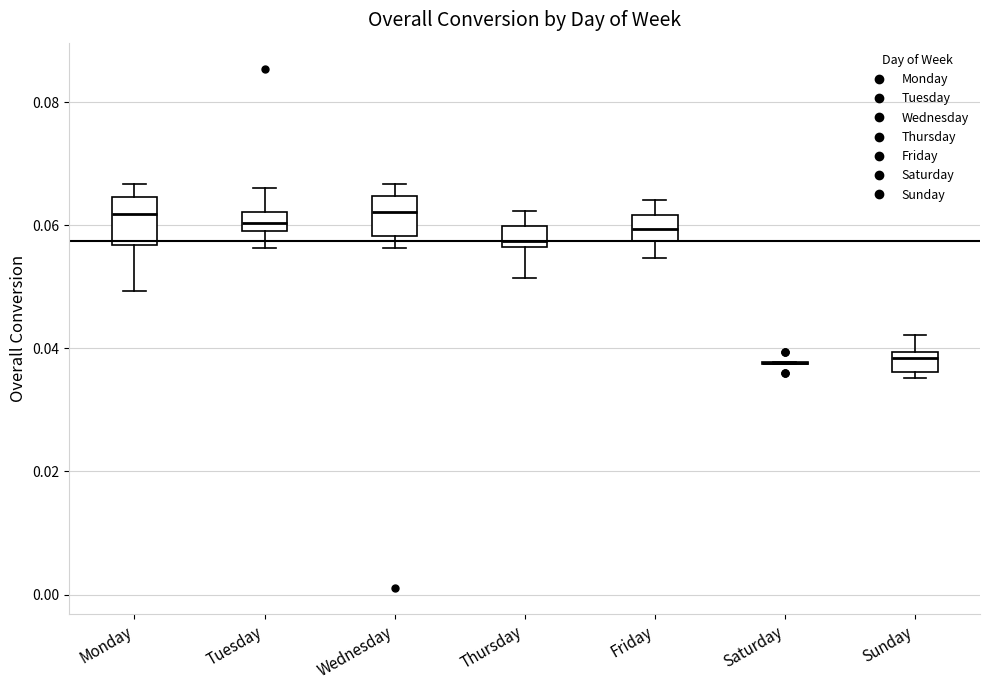

Reading left to right, read every box against the y-axis: the position of its median line, the range the box covers, and the ends of its whiskers. The values are not printed on the chart, so give them approximately, as read against the axis.

Monday: median 0.062, box 0.056 to 0.064, whiskers 0.050 to 0.066
Tuesday: median 0.060 (inside the box), box 0.060 to 0.062, whiskers 0.056 to 0.066
Wednesday: median 0.062, box 0.058 to 0.064, whiskers 0.056 to 0.066
Thursday: median 0.058, box 0.056 to 0.060, whiskers 0.052 to 0.062
Friday: median 0.060, box 0.058 to 0.062, whiskers 0.054 to 0.064
Saturday: box collapsed to a line at 0.038, whiskers 0.038 to 0.038
Sunday: median 0.038, box 0.036 to 0.040, whiskers 0.036 (just below the box's lower edge) to 0.042